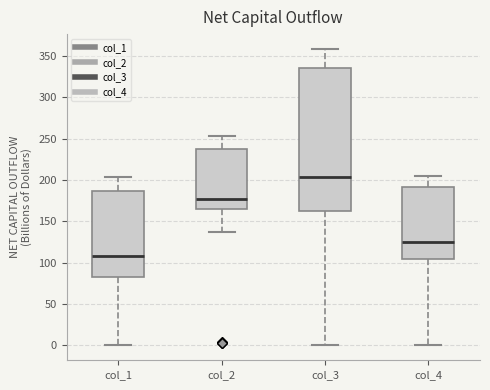

Where is the lower edge of the box for col_4 on the y-axis? The values are not printed on the chart, so give them approximately, as read against the axis.

105